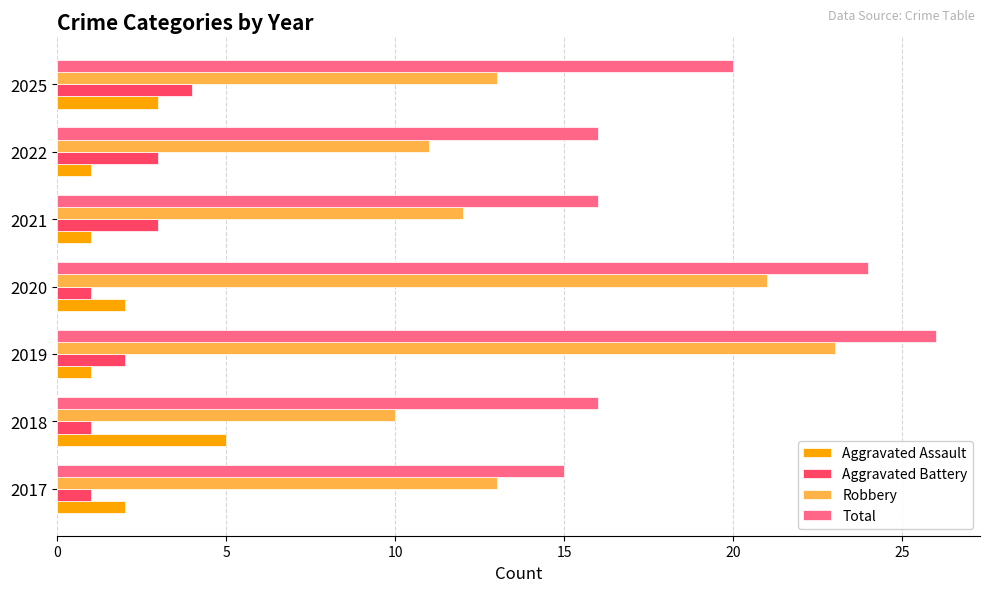

Count the Aggravated Assault values in the range 1 to 3.

6